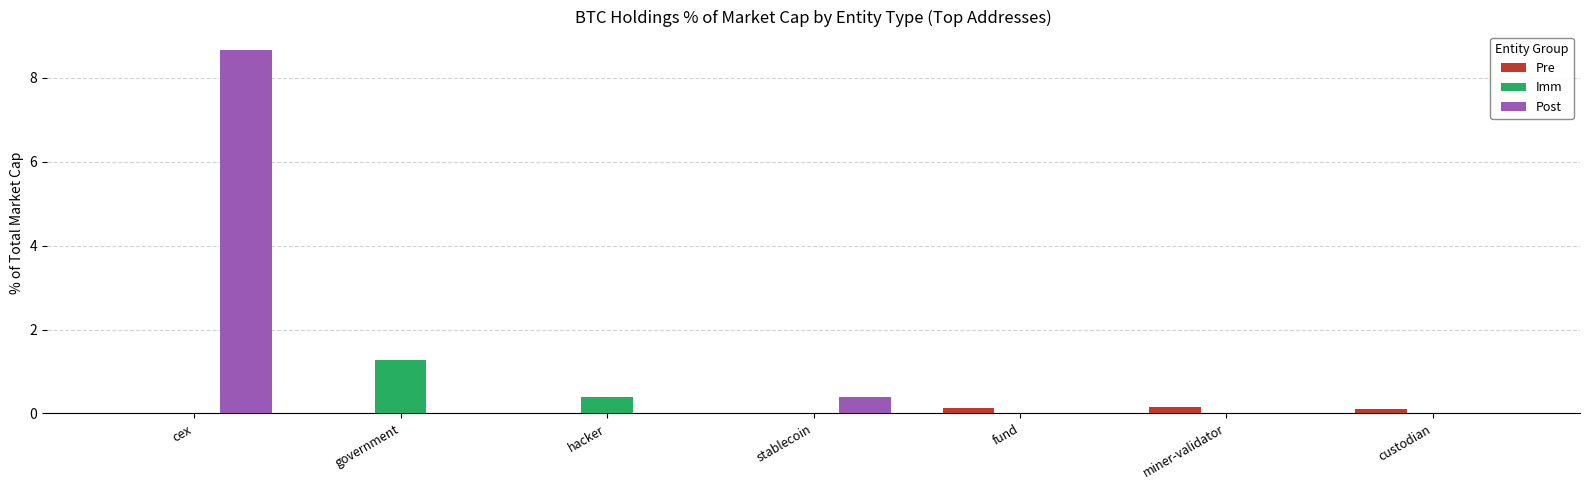

The Imm series shows 0.8 at fund. True or false?

False